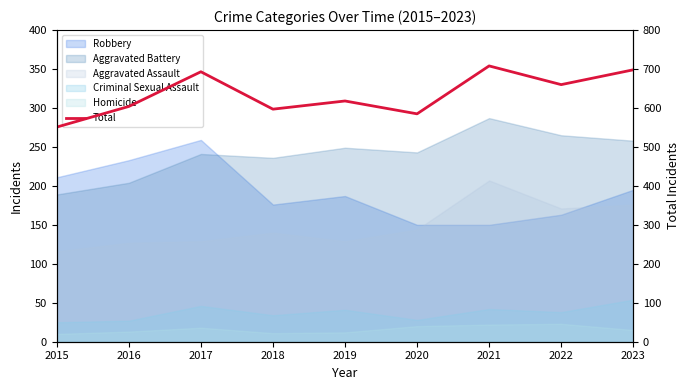

What is the maximum value shown in the chart?

708